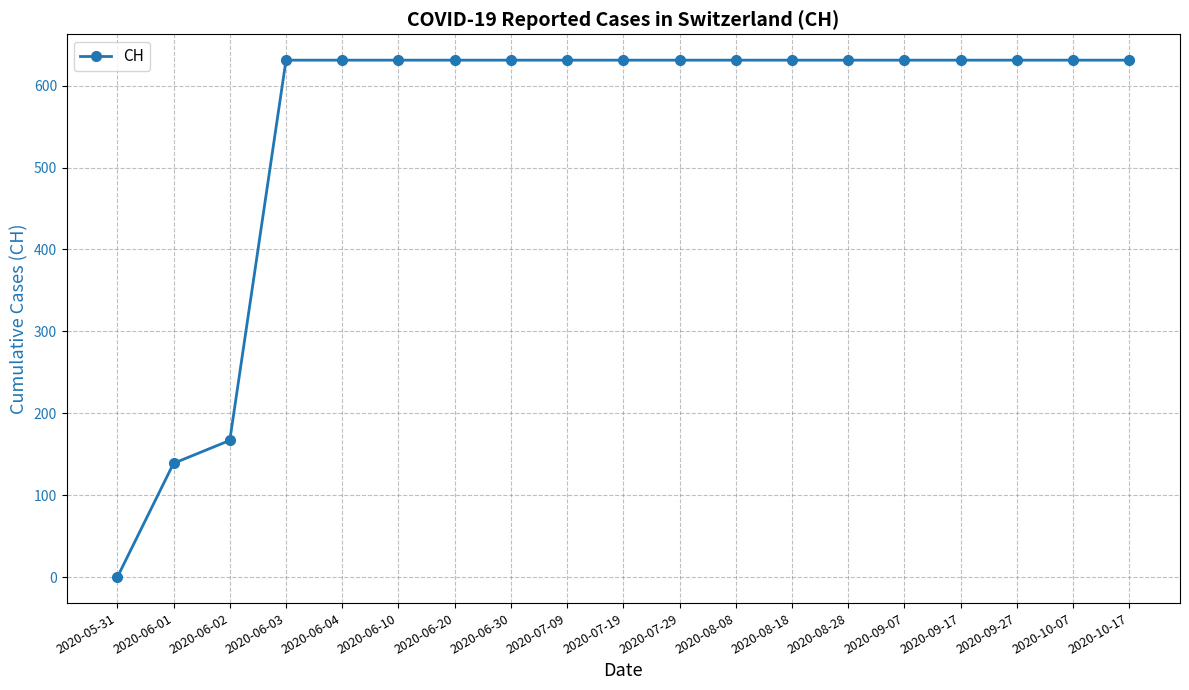

The value at 2020-10-07 is 990. True or false?

False